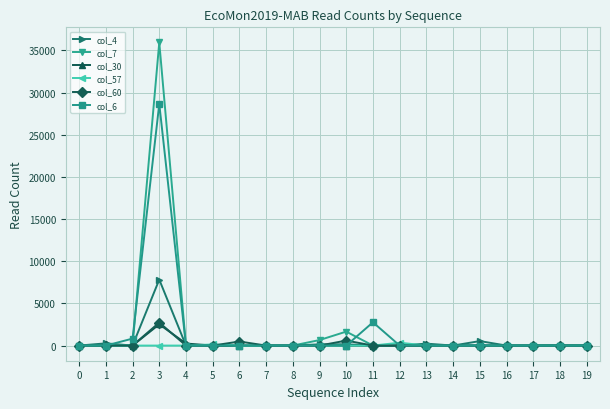

Which series has the largest range (max minus min)?

col_7